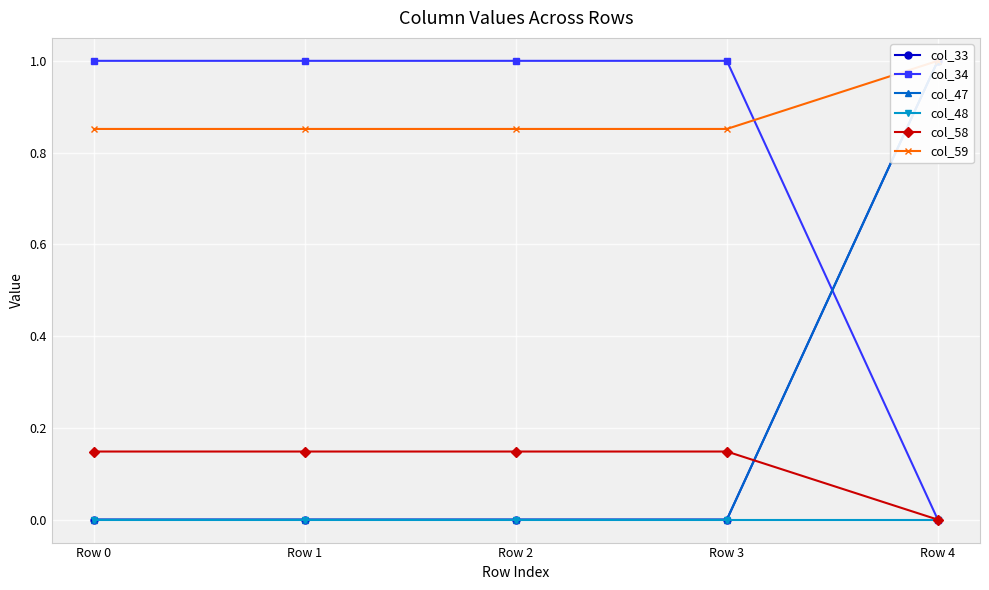

Which series has the largest total across all categories?

col_59